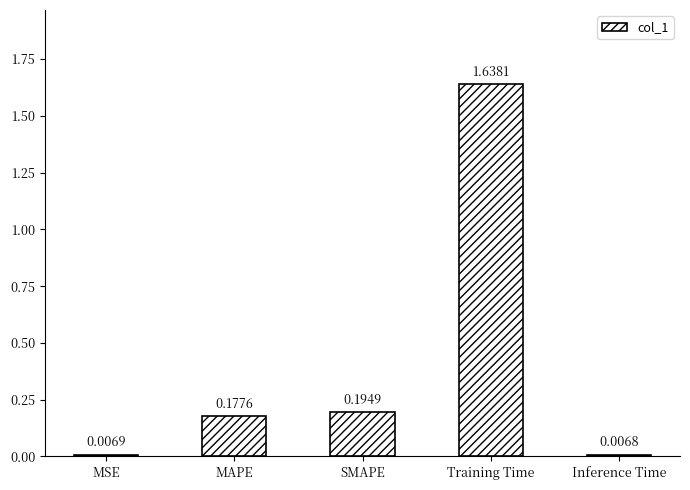

At which category does the chart reach its minimum across all series?

Inference Time